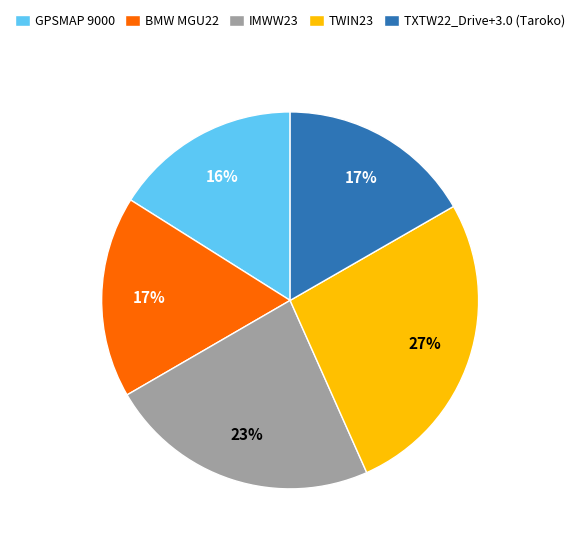

To the nearest percent, what portion does TXTW22_Drive+3.0 (Taroko) represent?

17%